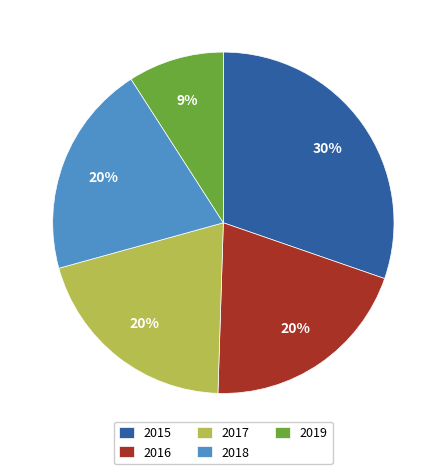

The 2017 slice represents 20% of the pie. True or false?

True